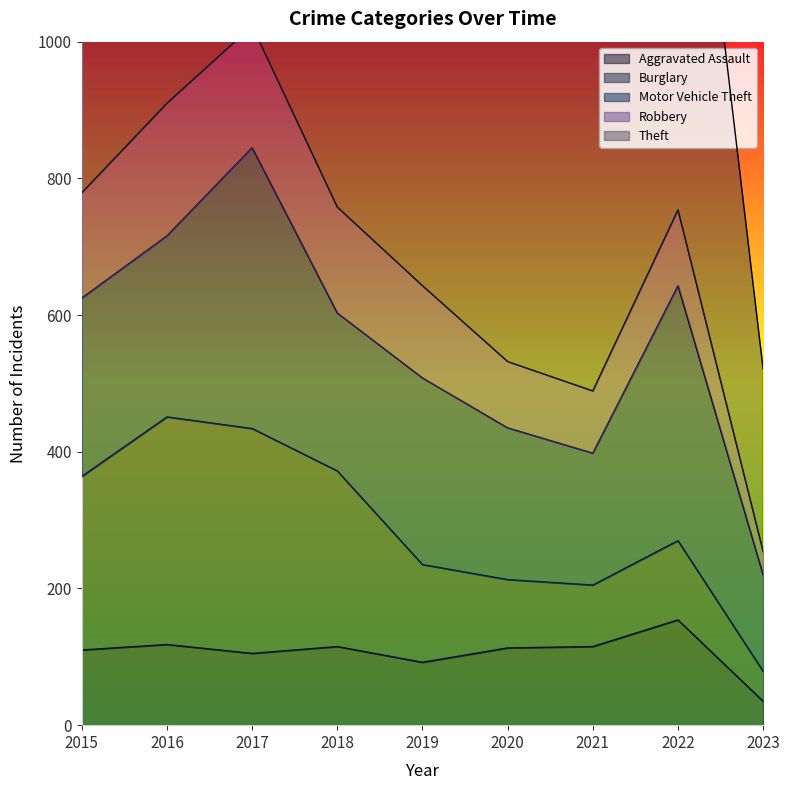

At which label is Aggravated Assault closest to 94?

2019